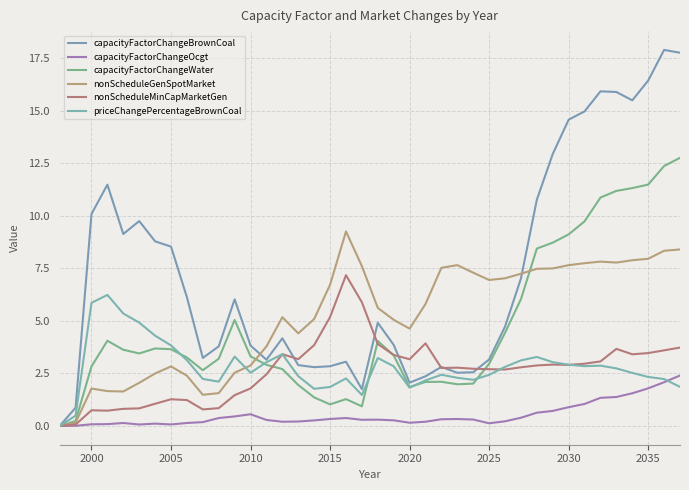

How many intersections are there between priceChangePercentageBrownCoal and nonScheduleGenSpotMarket?

1